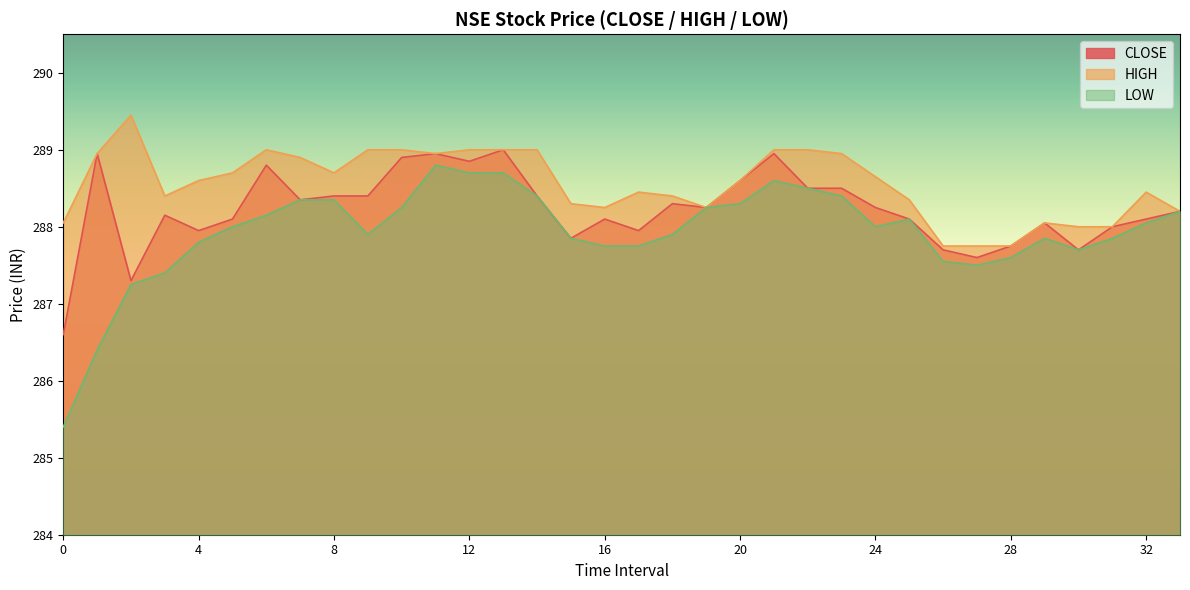

What is the smallest value displayed?

285.4